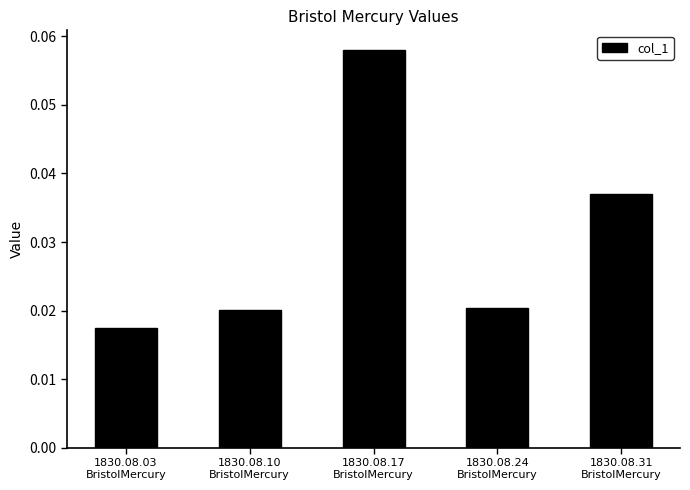

Count the values in the range 0 to 1.

5